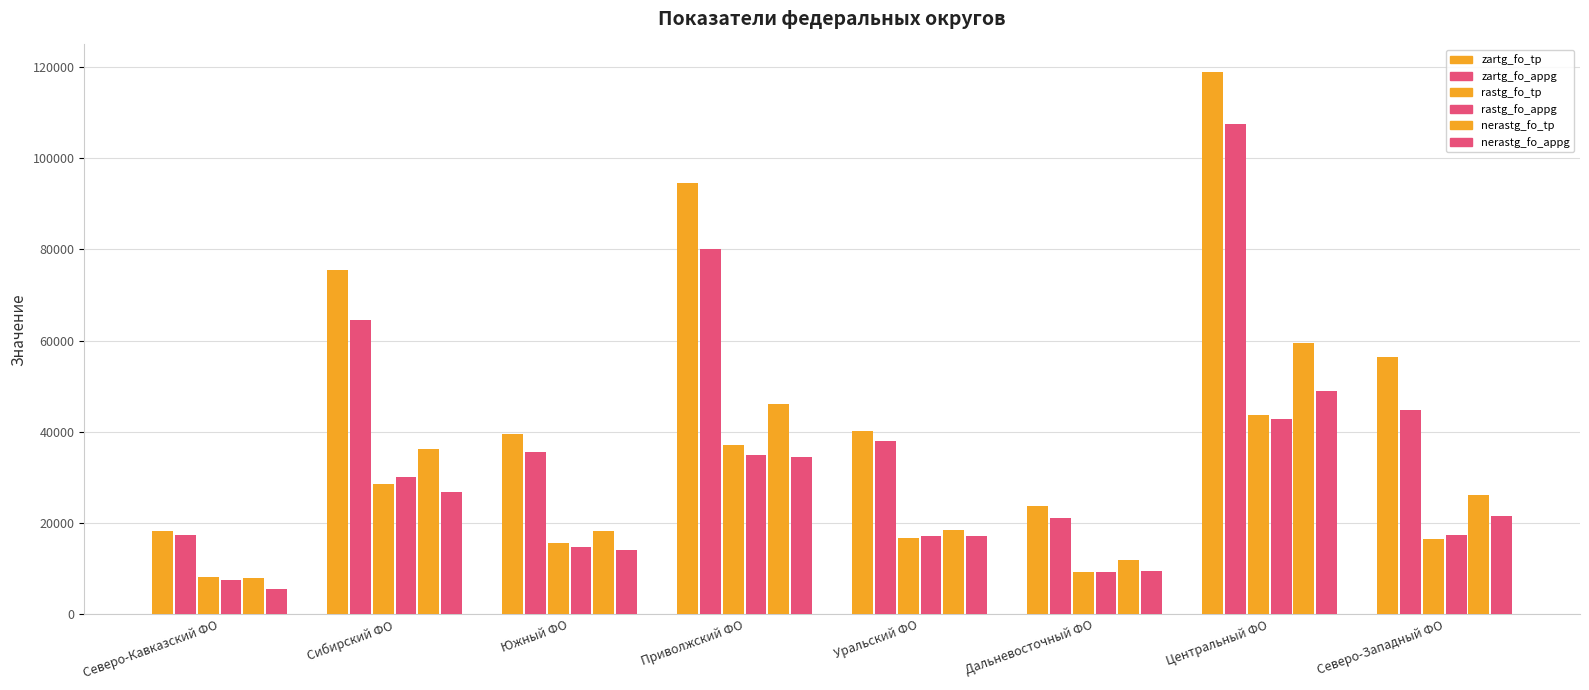

What is the greatest value displayed?

118960